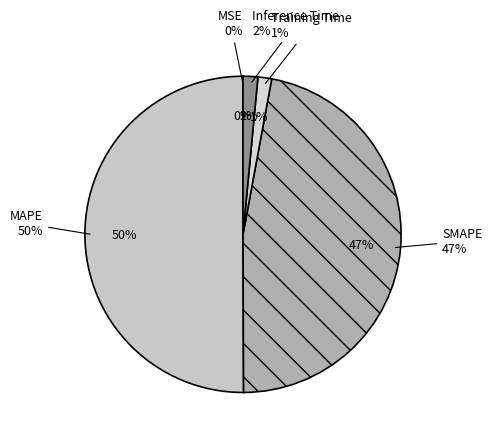

What percentage is the Inference Time slice, to the nearest percent?

2%